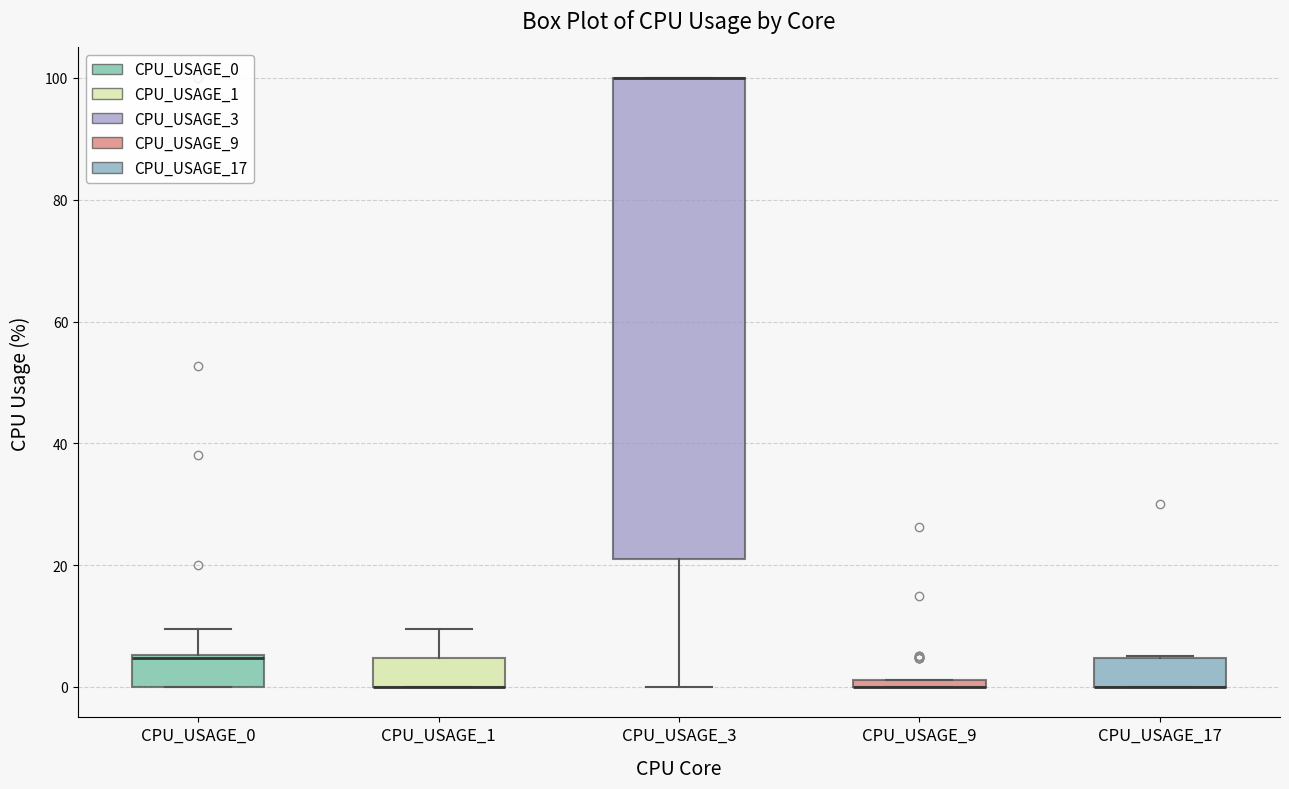

Comparing the boxes themselves (not the whiskers), which one is the tallest?

CPU_USAGE_3